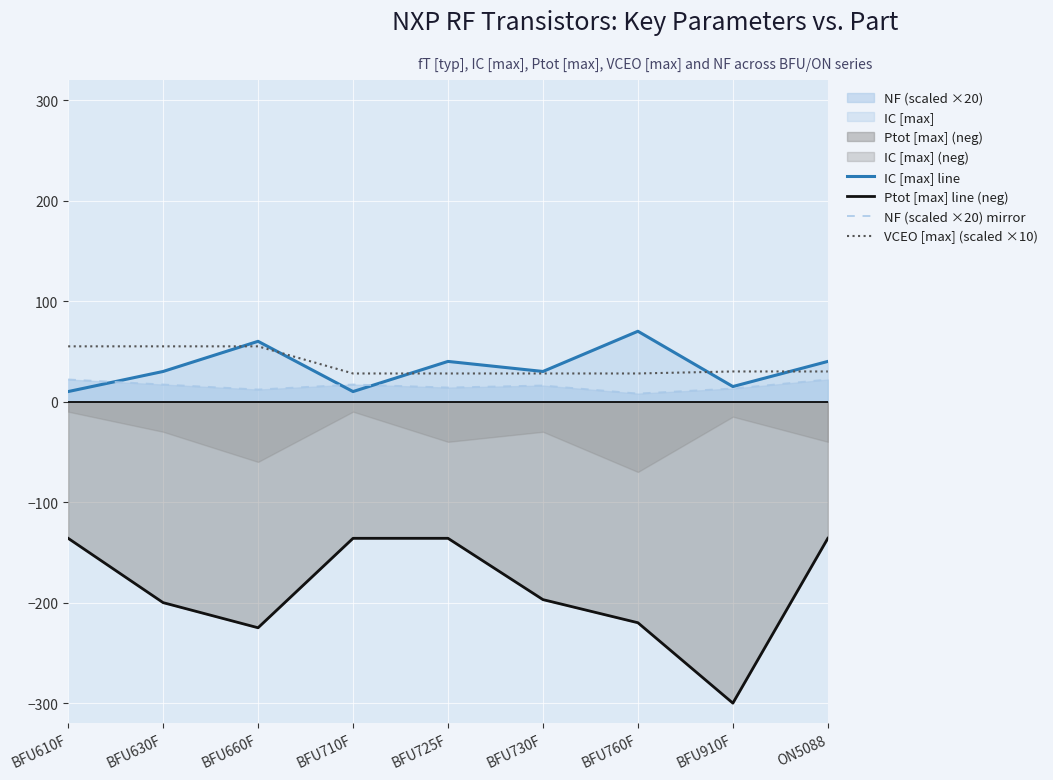

Reading left to right, transcribe all the data shown in this chart.

IC [max] line: BFU610F=10	BFU630F=30	BFU660F=60	BFU710F=10	BFU725F=40	BFU730F=30	BFU760F=70	BFU910F=15	ON5088=40
Ptot [max] line (neg): BFU610F=-136	BFU630F=-200	BFU660F=-225	BFU710F=-136	BFU725F=-136	BFU730F=-197	BFU760F=-220	BFU910F=-300	ON5088=-136
NF (scaled ×20) mirror: BFU610F=22	BFU630F=17	BFU660F=12	BFU710F=17	BFU725F=14	BFU730F=16	BFU760F=8	BFU910F=13	ON5088=22
VCEO [max] (scaled ×10): BFU610F=55	BFU630F=55	BFU660F=55	BFU710F=28	BFU725F=28	BFU730F=28	BFU760F=28	BFU910F=30	ON5088=30